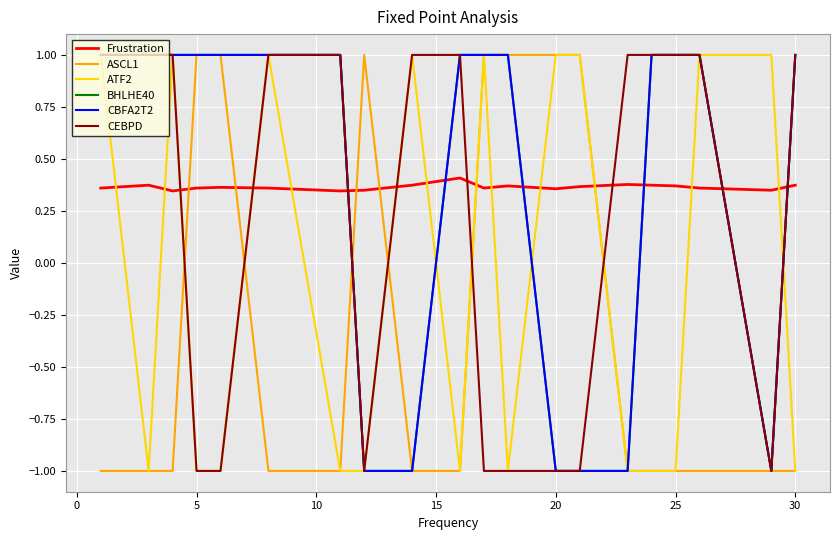

What is the difference between the maximum and minimum values in the ATF2 series?

2.0